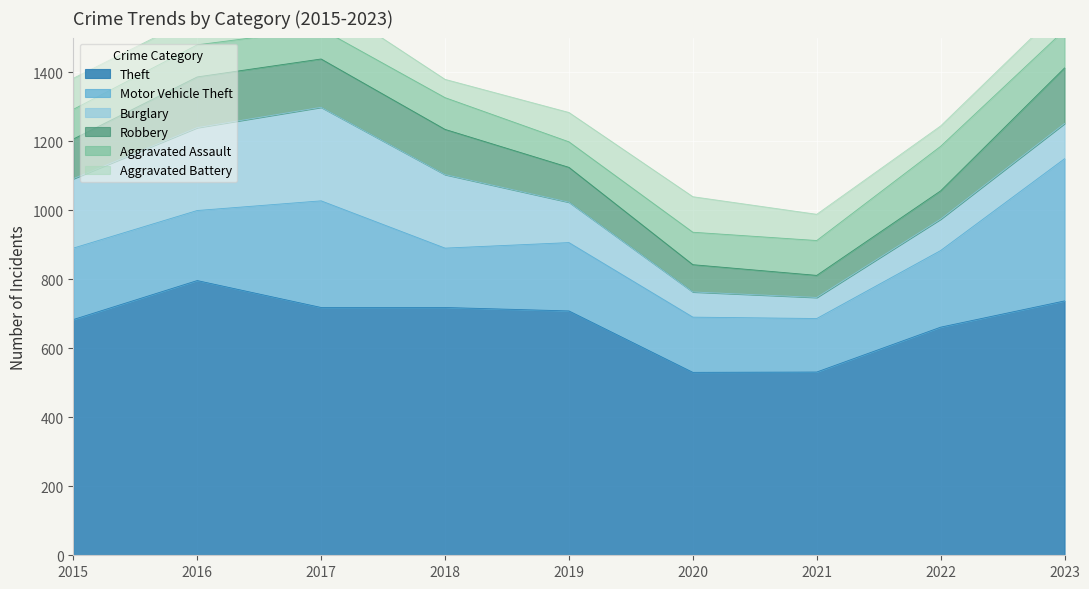

Rank the series at 2016 from lowest to highest value.

Aggravated Battery, Aggravated Assault, Robbery, Motor Vehicle Theft, Burglary, Theft